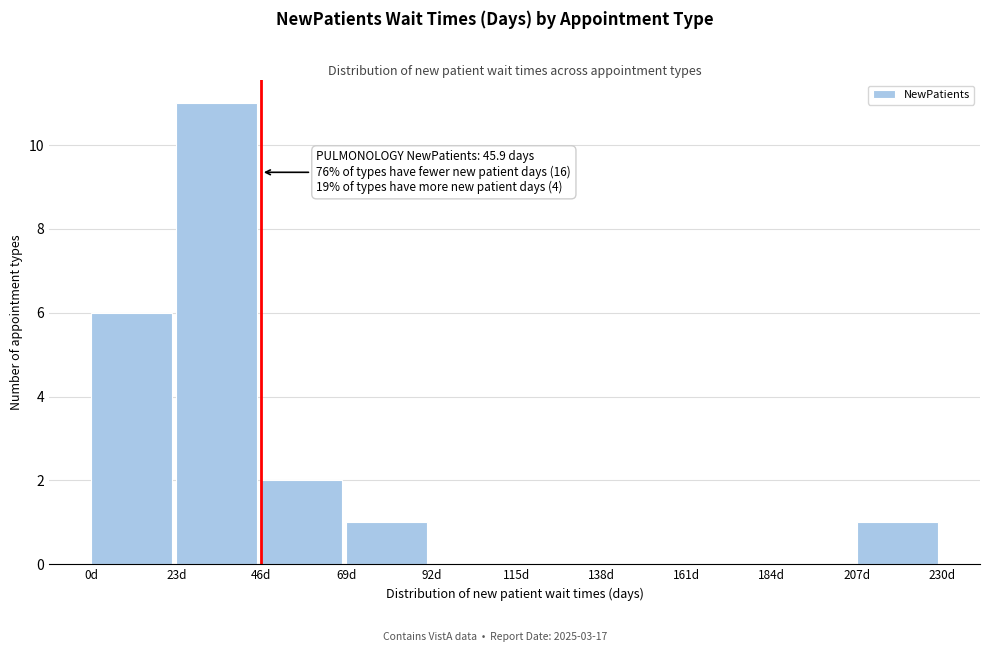

Over which range of the x-axis is the bar tallest?

23 to 46